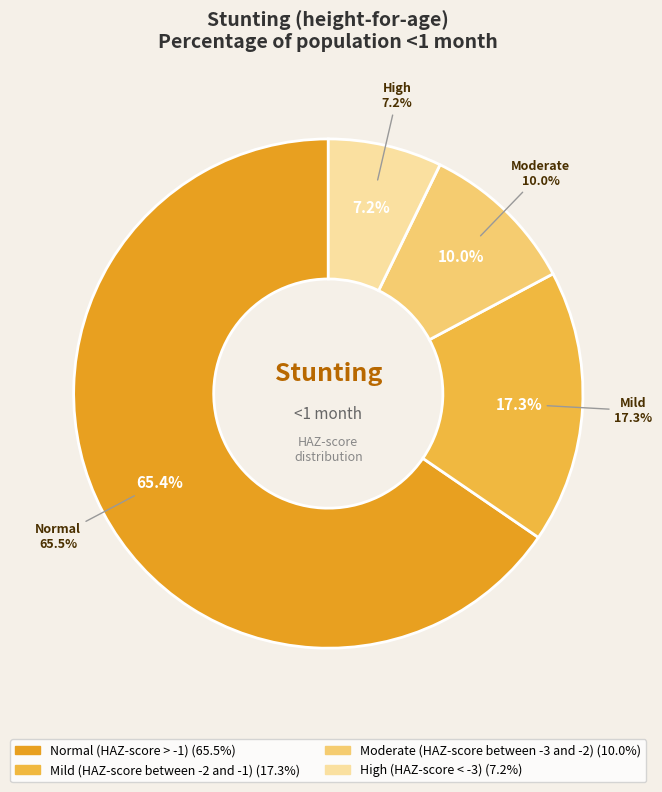

What is the total percentage of High (HAZ-score < -3) and Mild (HAZ-score between -2 and -1)?

24.6%